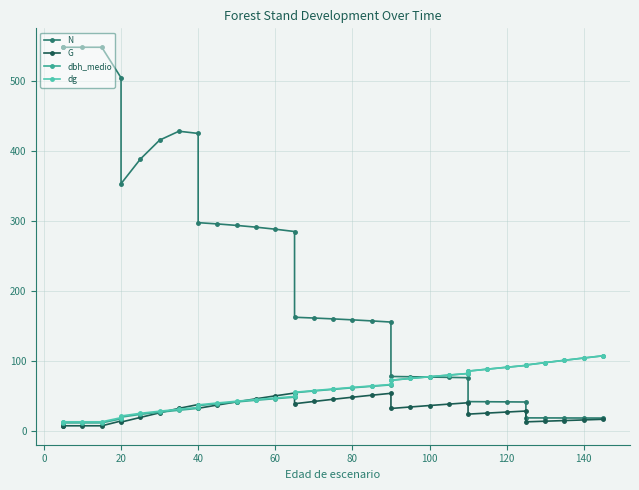

What is the sum of the dbh_medio values at 120 and 29?

117.5